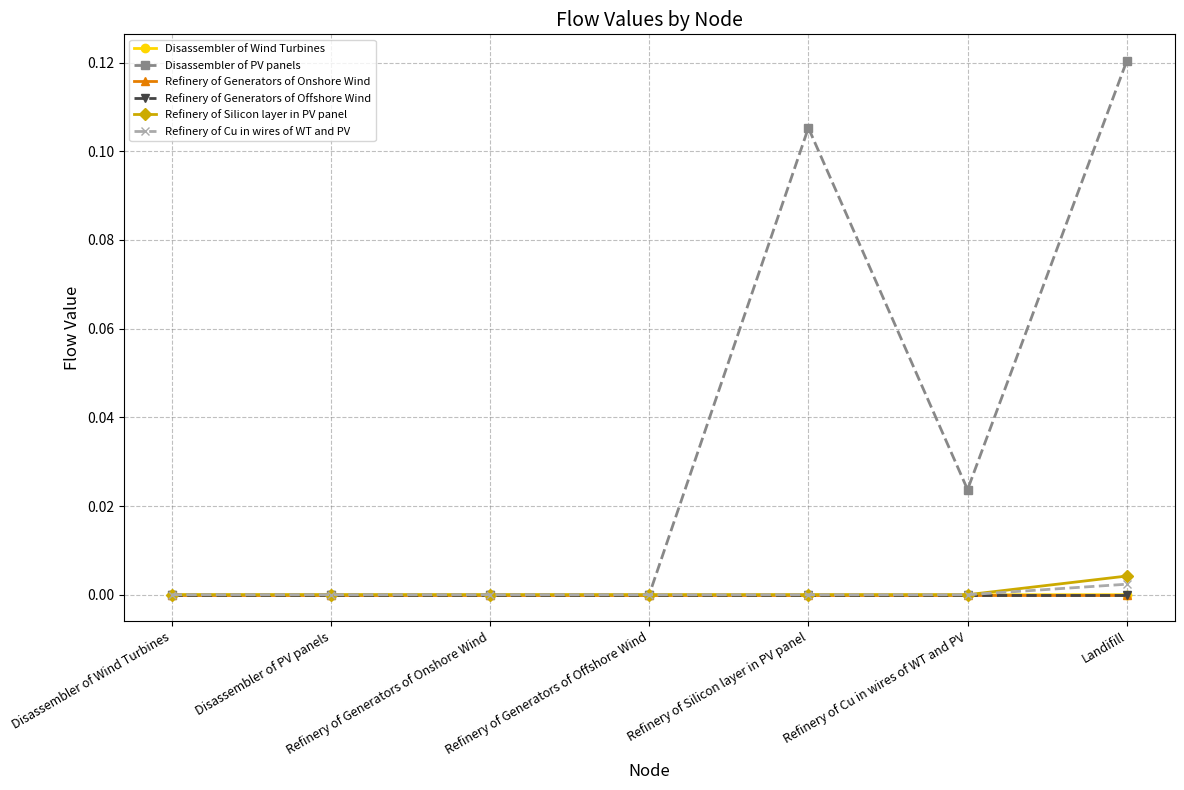

Which category has the highest value in the Refinery of Silicon layer in PV panel series?

Landifill